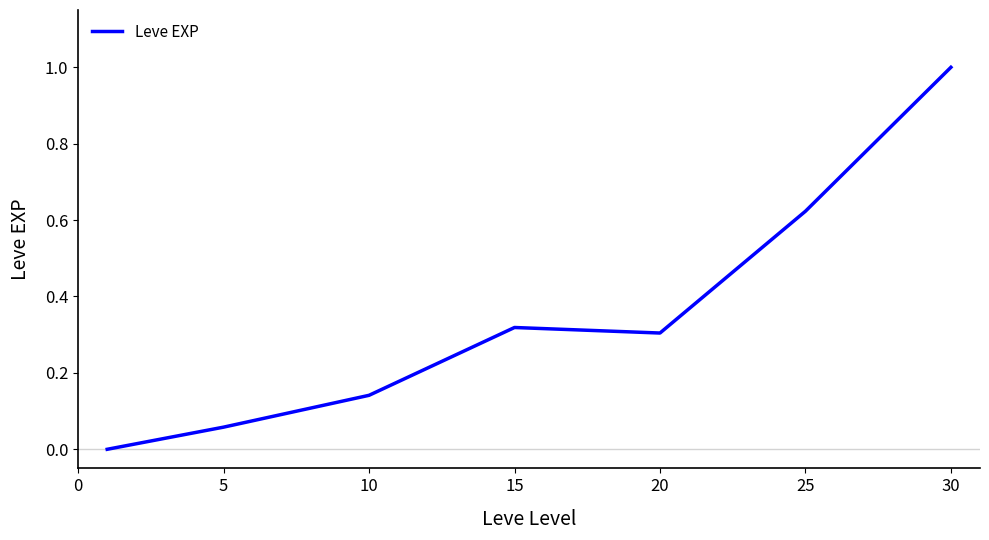

How many values exceed 0?

6